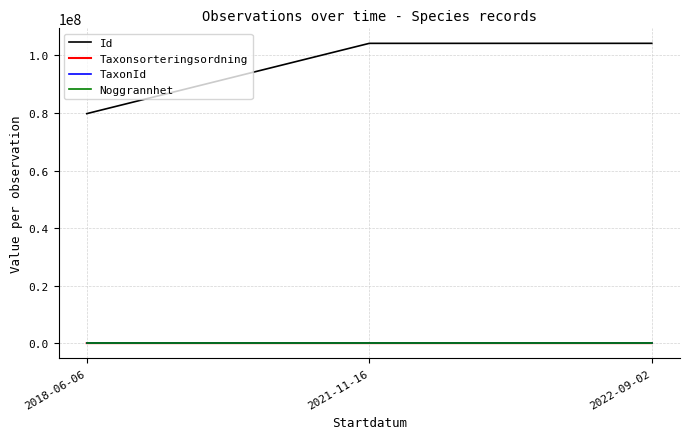

Which series has the largest range (max minus min)?

Id